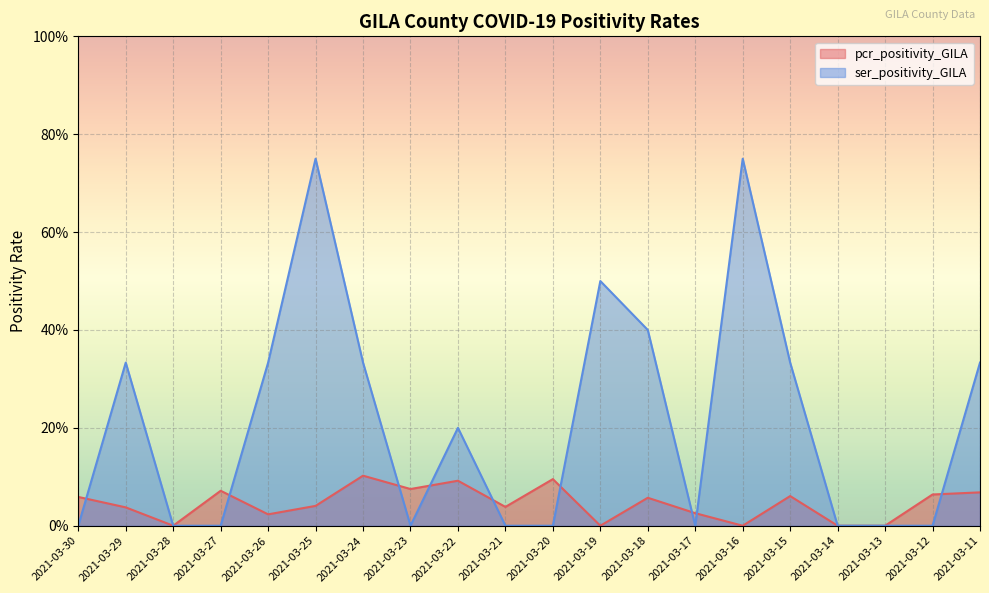

Is the value of ser_positivity_GILA at 2021-03-20 greater than the value of pcr_positivity_GILA at 2021-03-28?

No